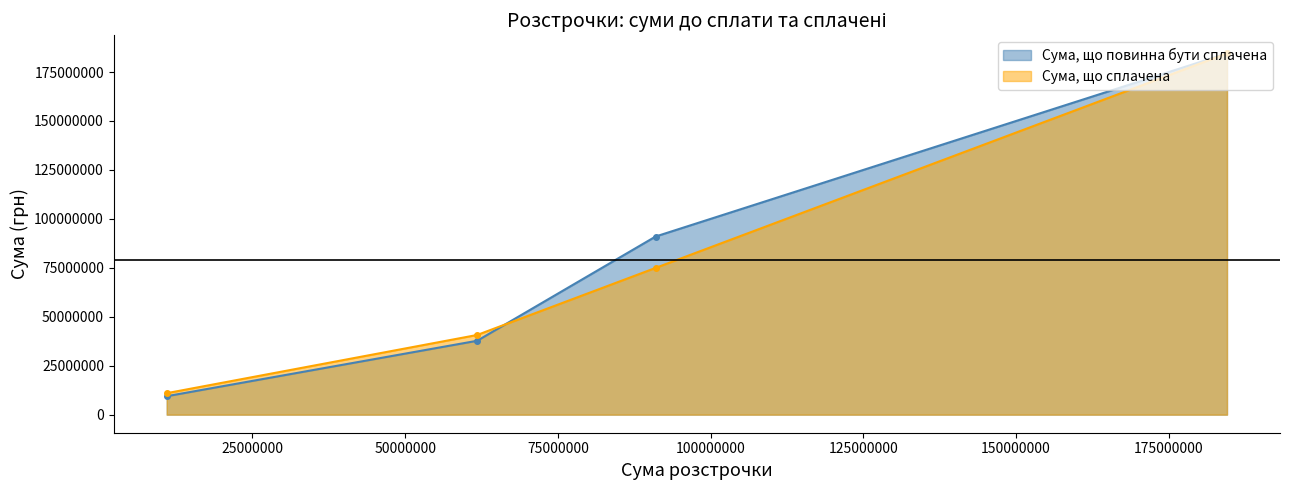

What is the value of the Сума, що сплачена point at the 1st from the left?

10970634